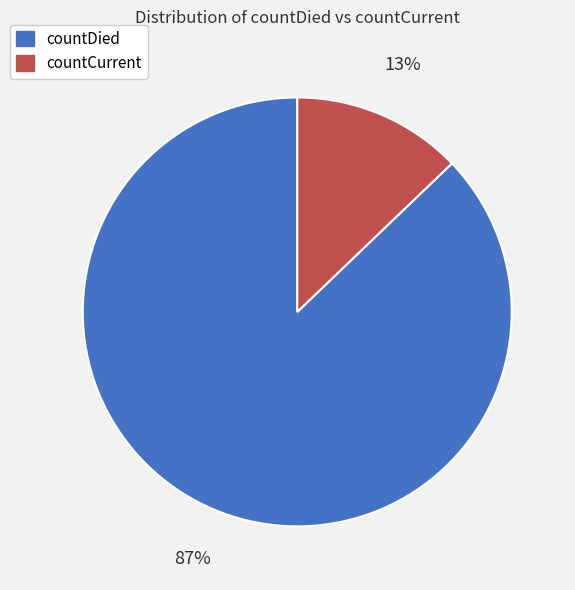

Combined, do countCurrent and countDied account for over 50%?

Yes